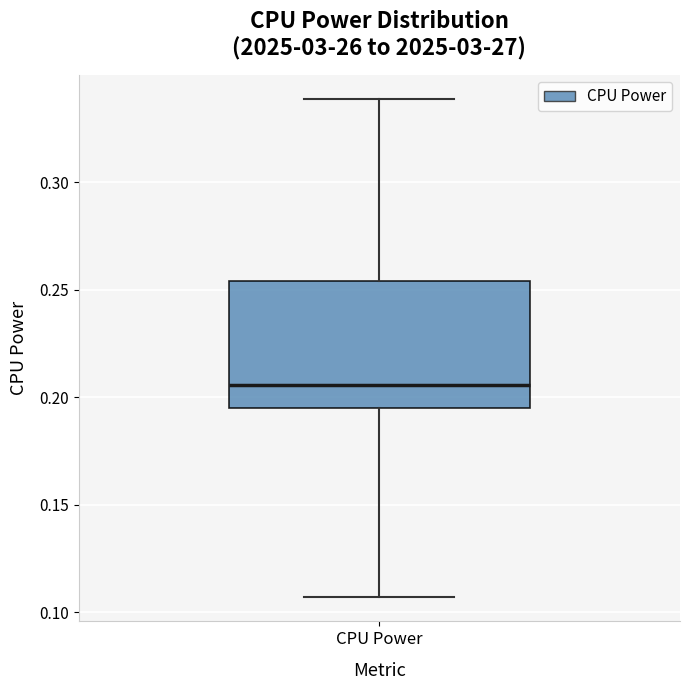

Where is the lower edge of the box for CPU Power on the y-axis? The values are not printed on the chart, so give them approximately, as read against the axis.

0.195